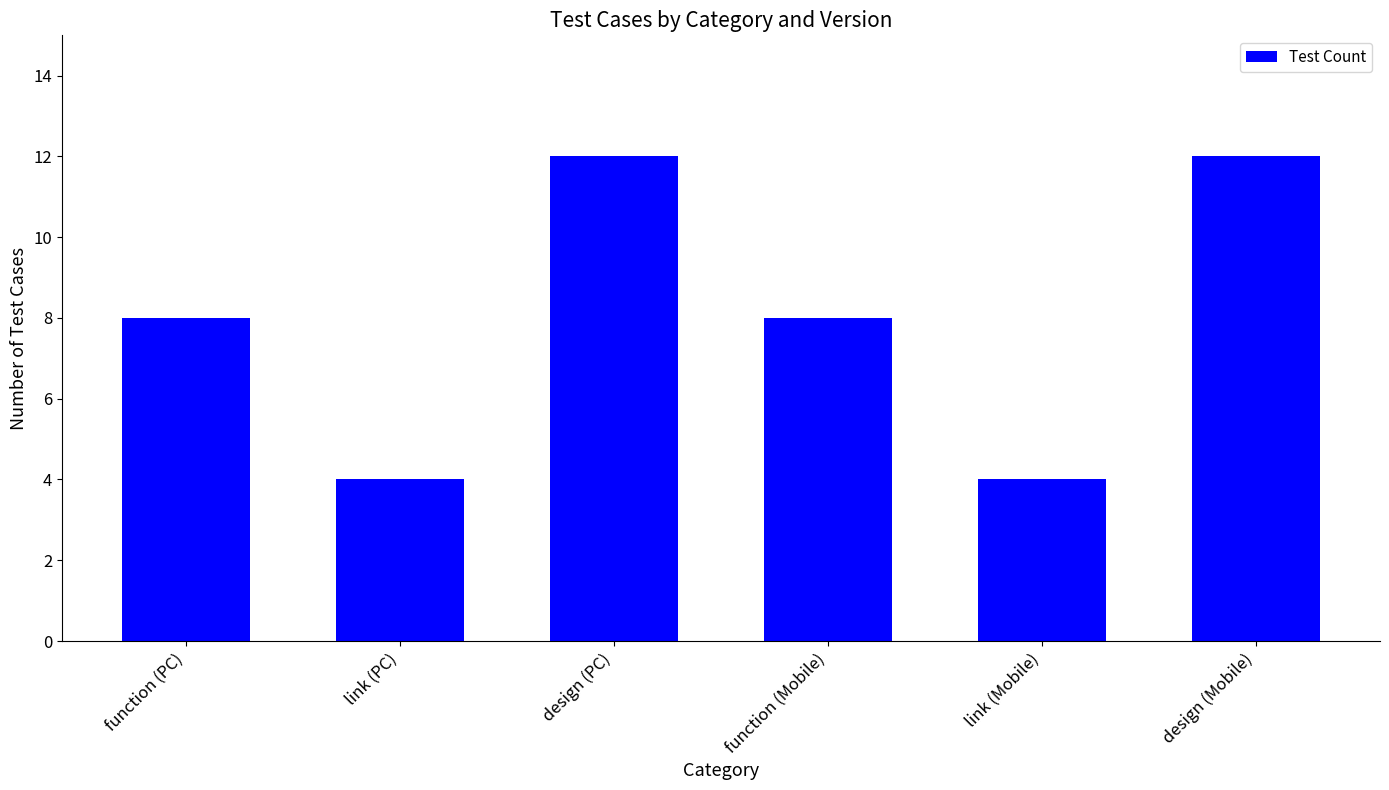

Reading right to left, transcribe all the data shown in this chart.

12	4	8	12	4	8